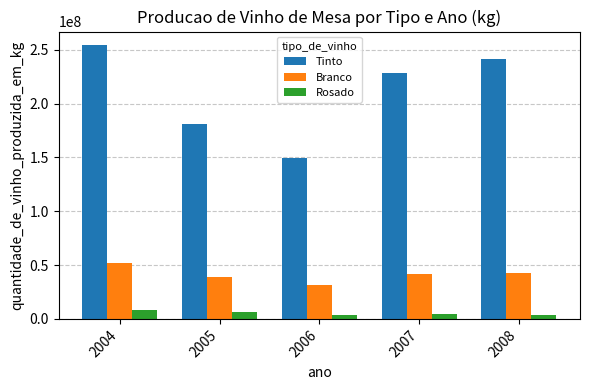

What is the highest value of the Rosado series?

8069892